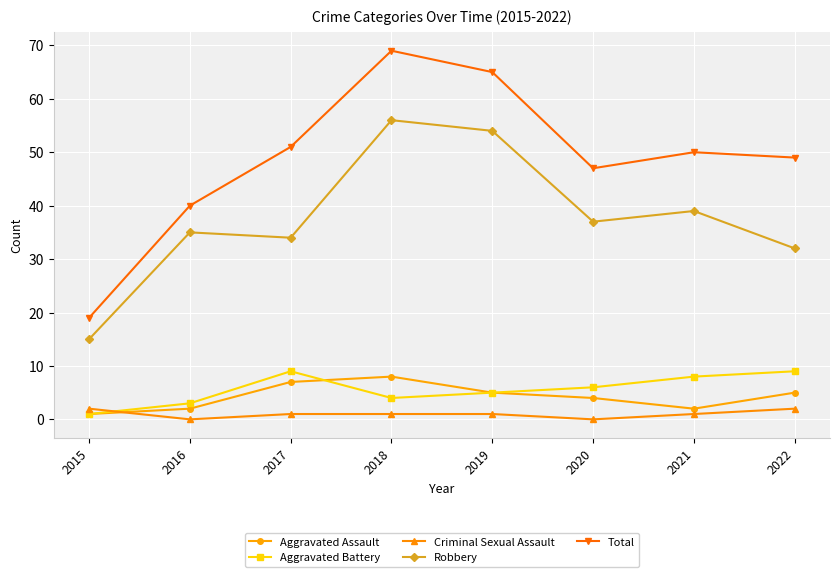

Does the chart display data point markers on the line(s)?

Yes